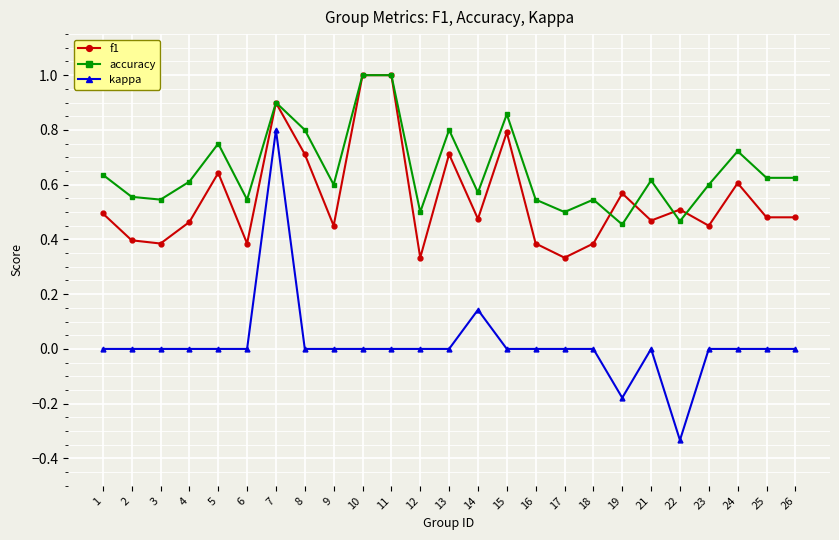

What is the maximum value for f1?

1.0